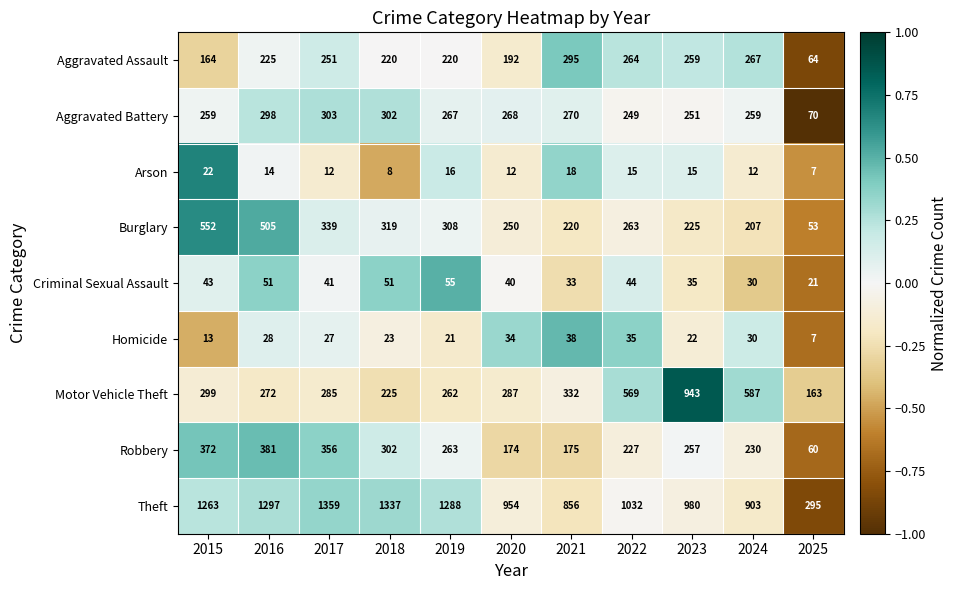

Which series has the largest total across all categories?

Theft